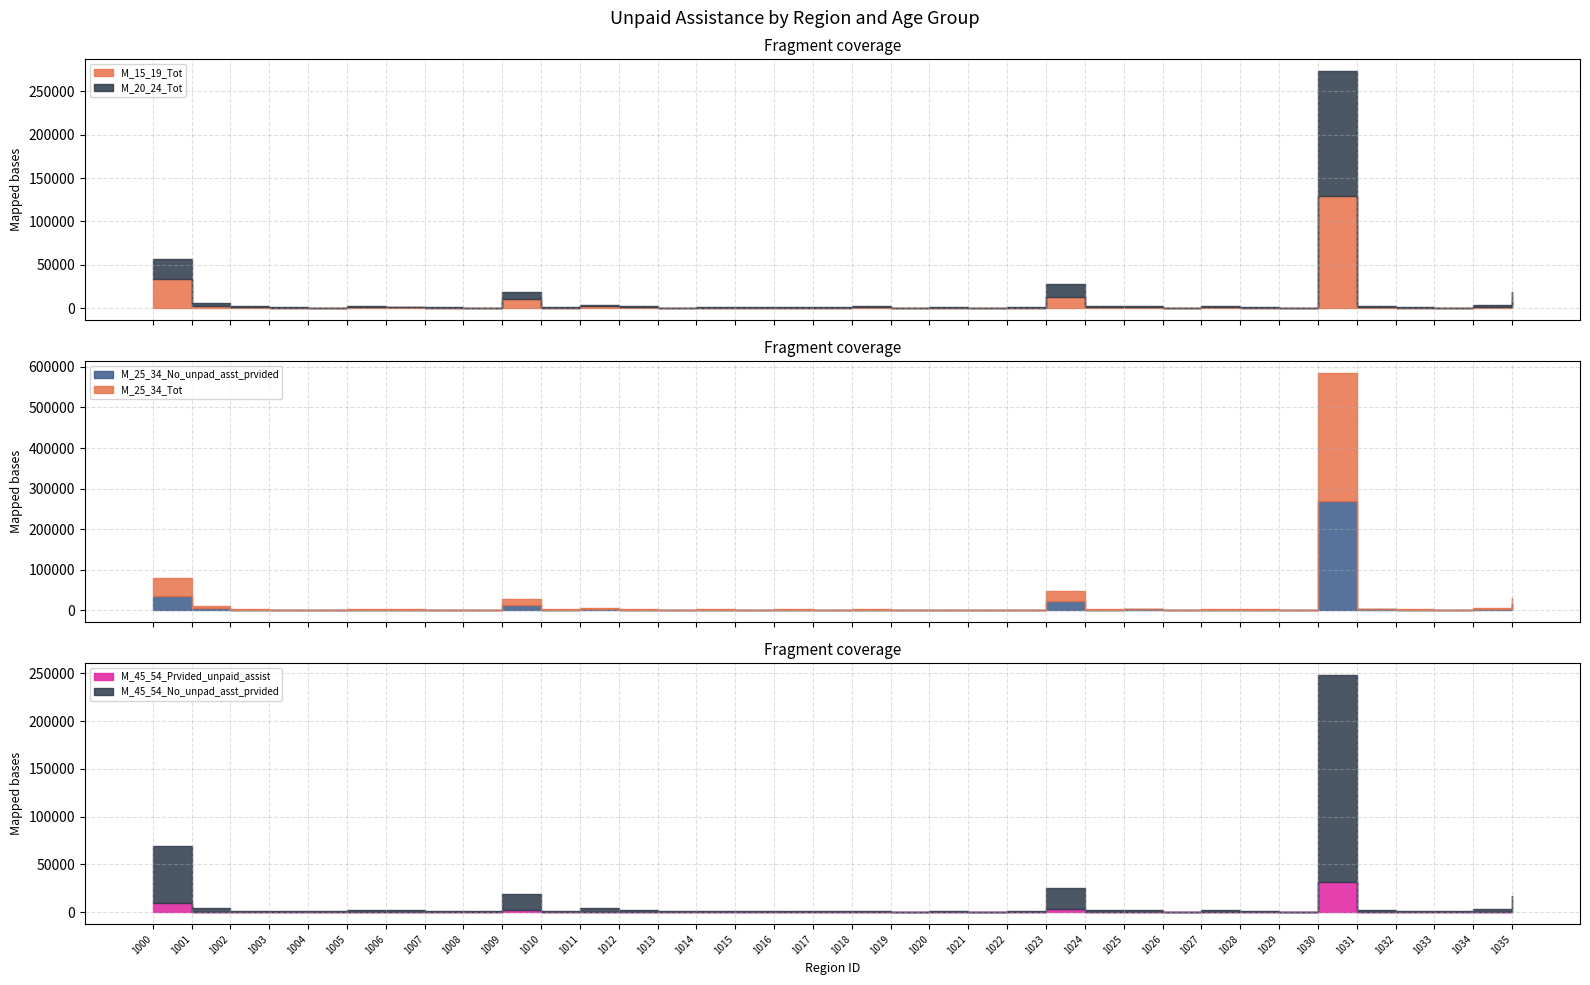

How many lines are shown in the chart?

6